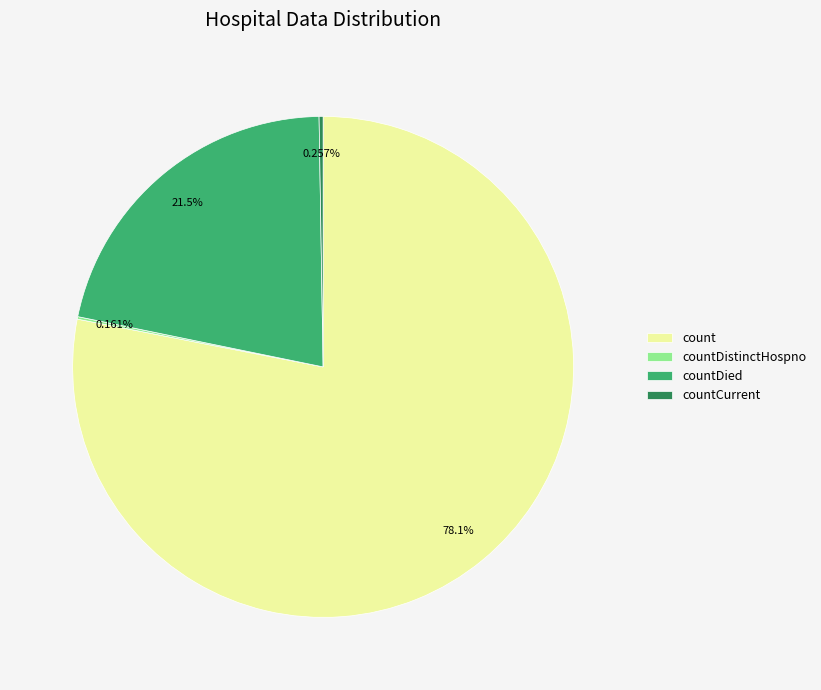

Which slice is the largest?

count